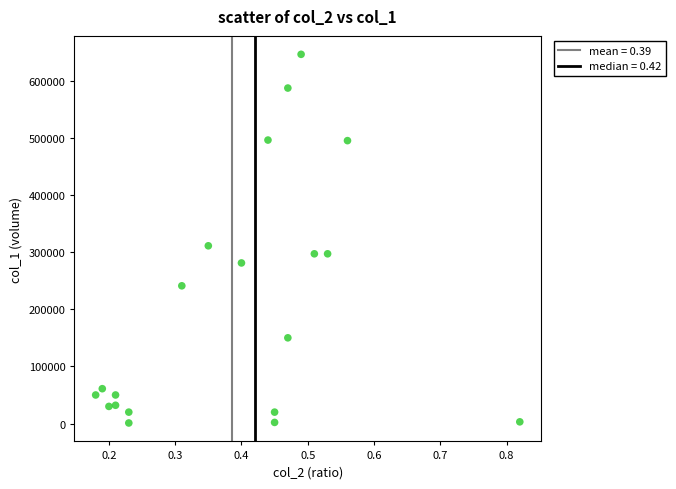

What Y value in the scatter plot is closest to 323500?

311000